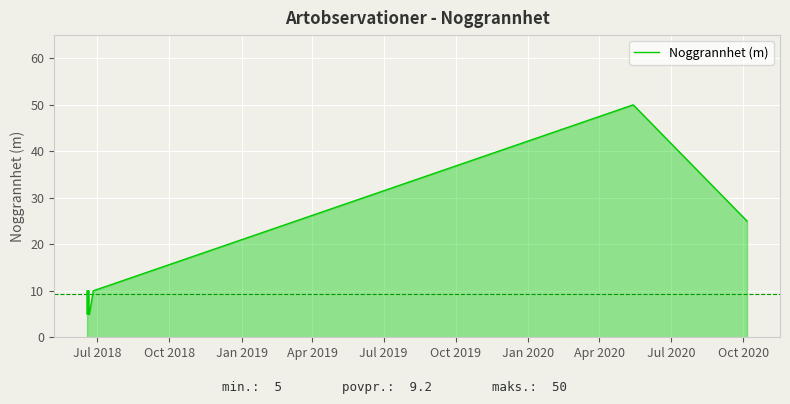

Count the number of data series in this chart.

1